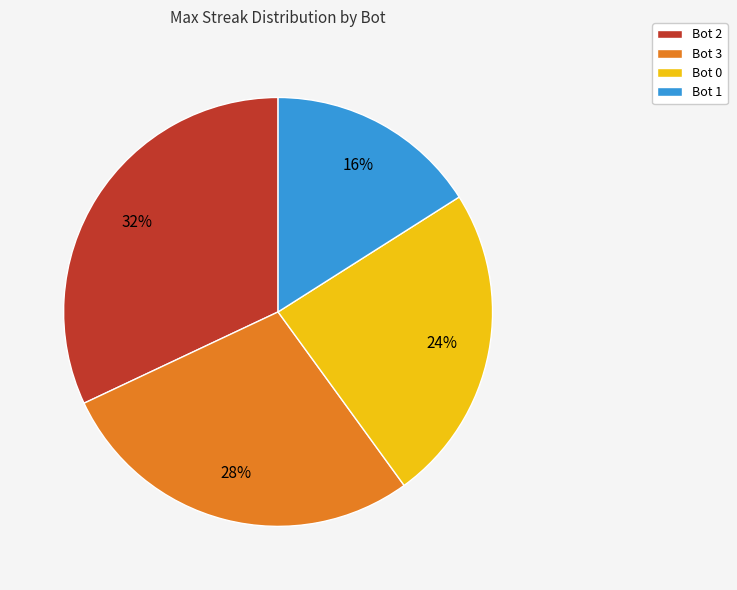

Which has a higher value, Bot 0 or Bot 2?

Bot 2